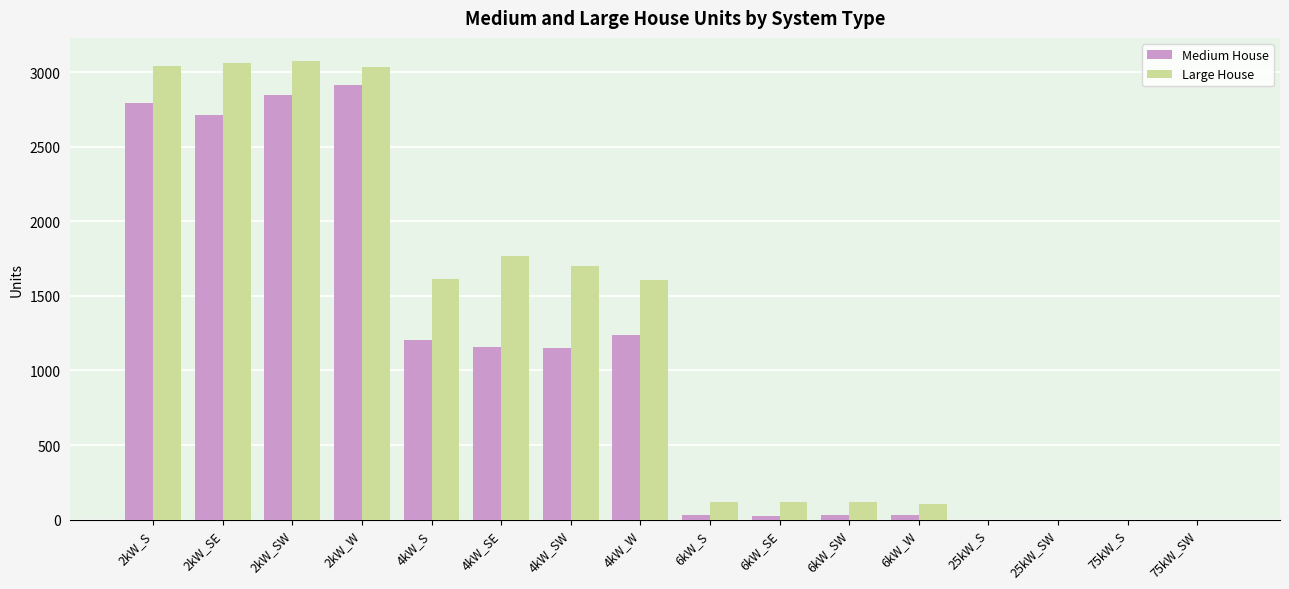

Where does the Large House series first go above 1607?

2kW_S